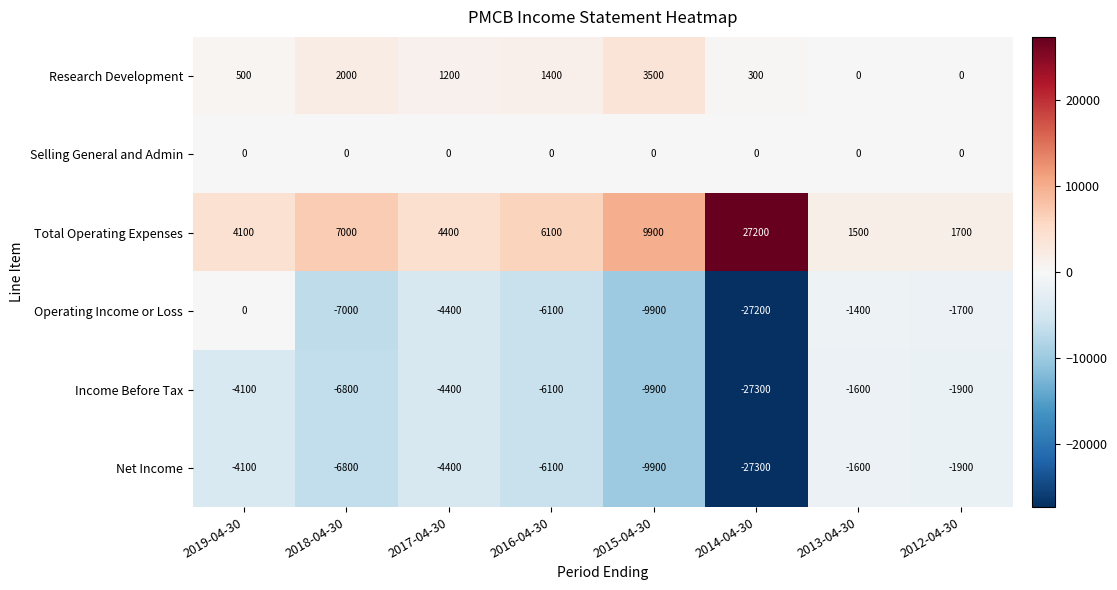

How many data points does each series have?

8